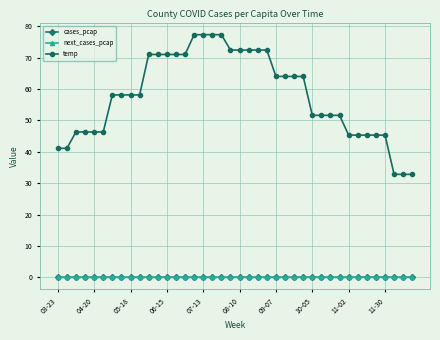

What is the difference between the second highest and second lowest values in the temp series?

44.5